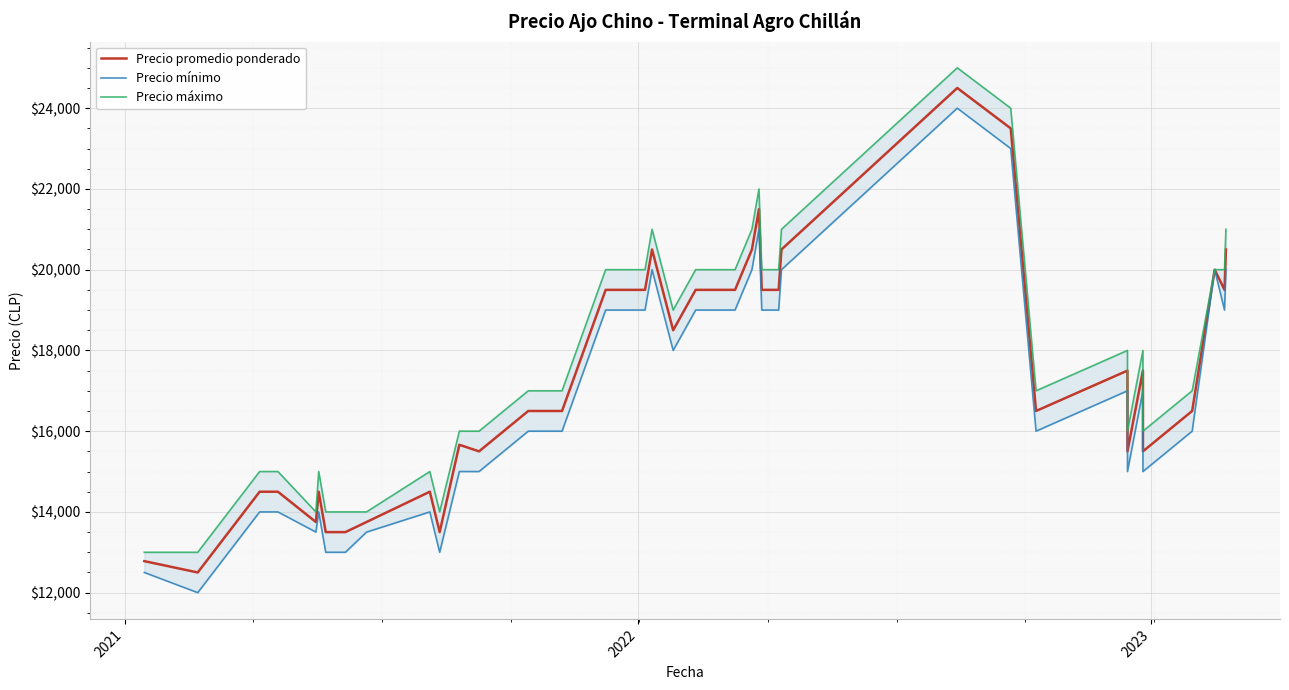

What are all the series names shown in the legend?

Precio promedio ponderado, Precio mínimo, Precio máximo